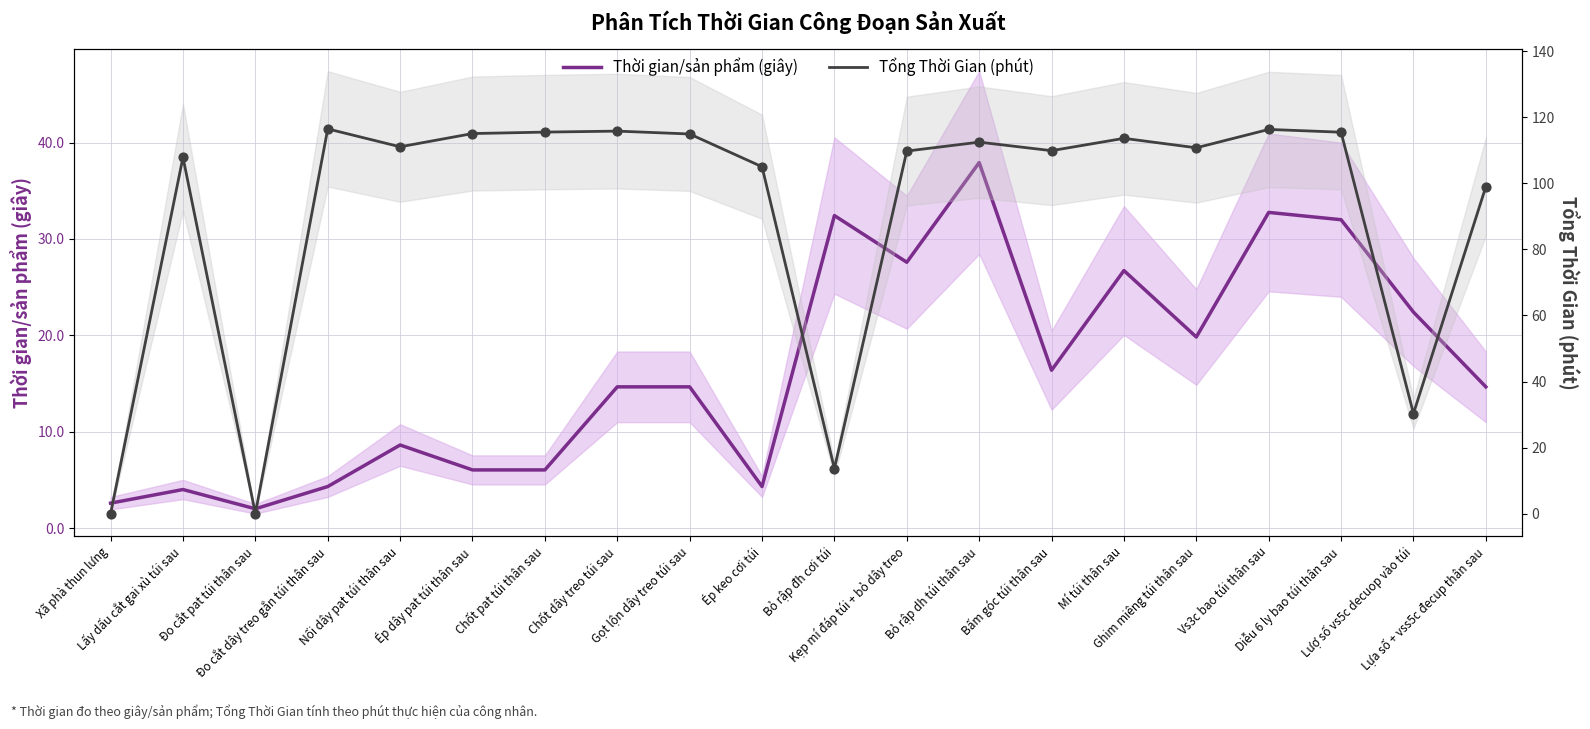

Is the value of Tổng Thời Gian (phút) at Đo cắt dây treo gắn túi thân sau greater than the value of Thời gian/sản phẩm (giây) at Ép dây pat túi thân sau?

Yes